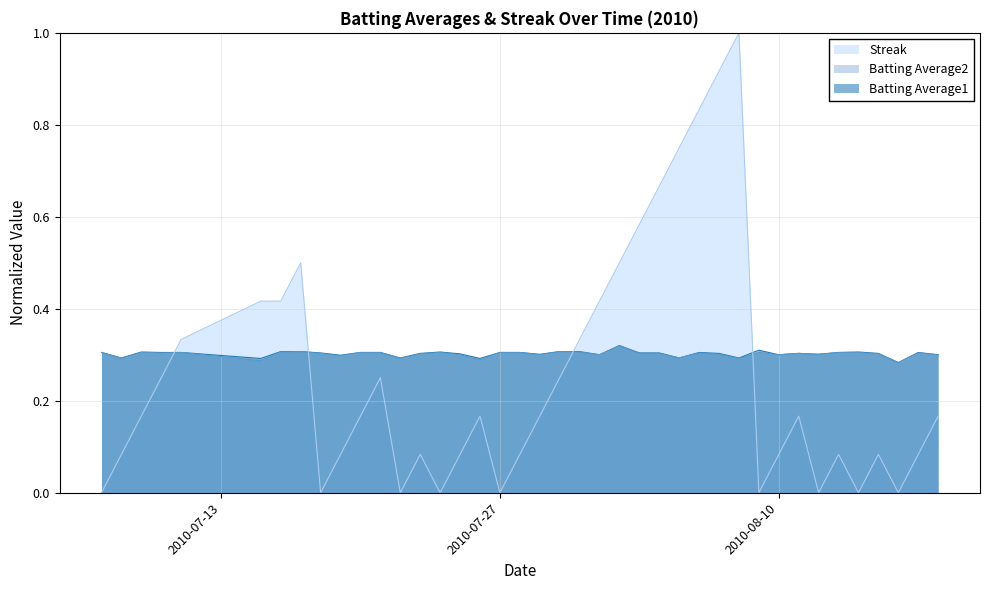

Which series has the largest total across all categories?

Batting Average1